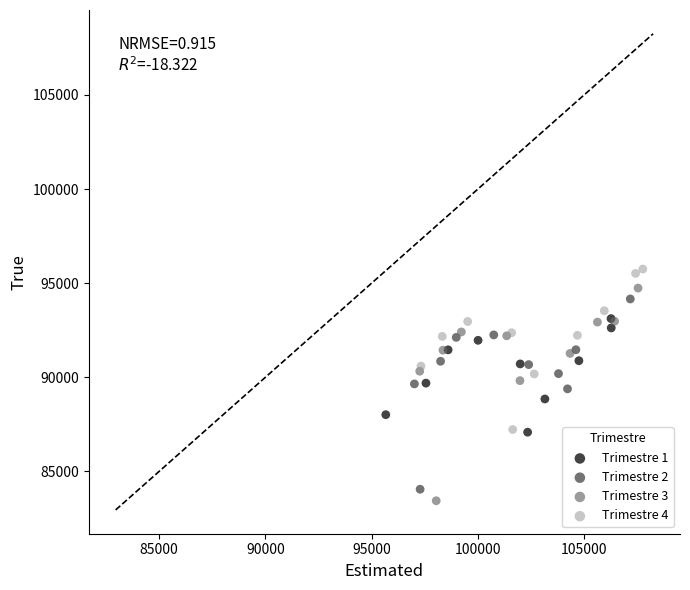

What are all the series names shown in the legend?

Trimestre 1, Trimestre 2, Trimestre 3, Trimestre 4